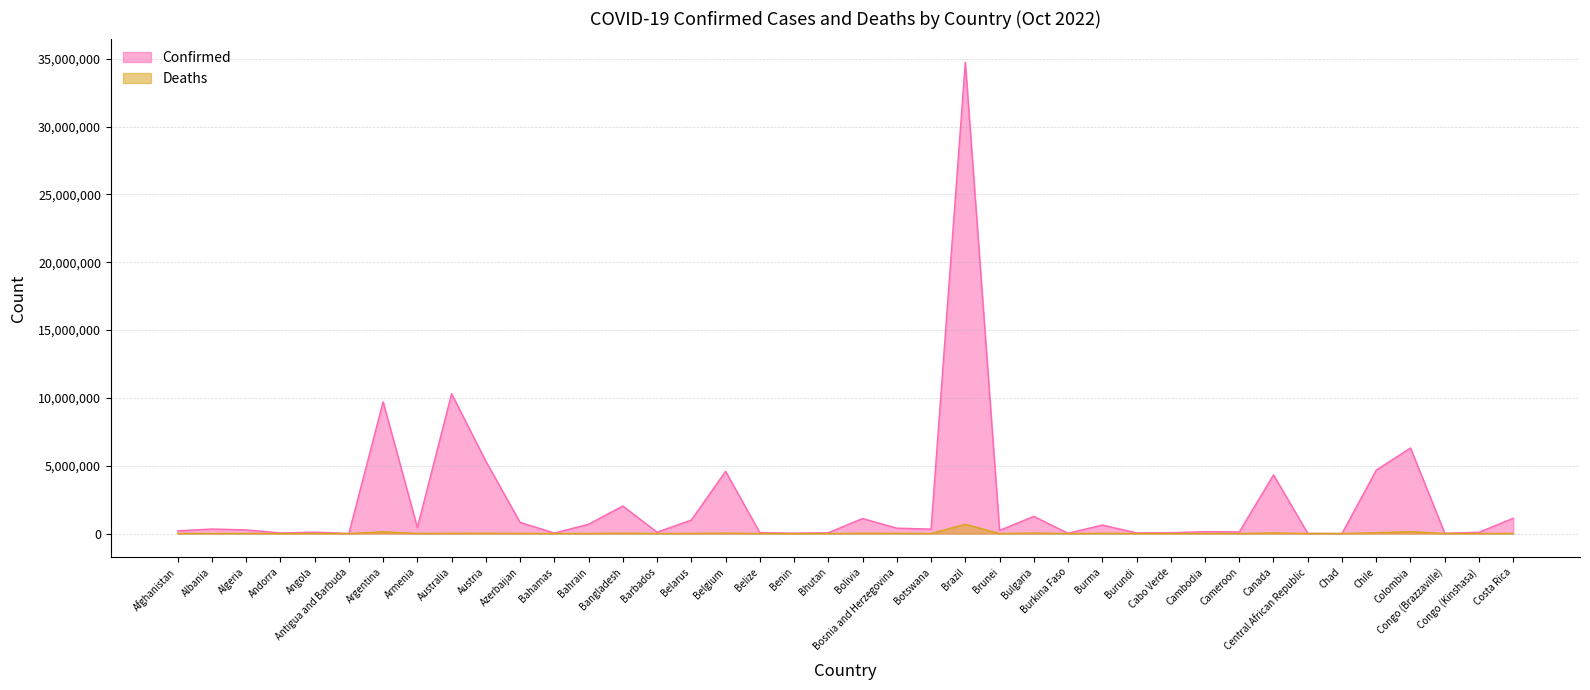

Is the value of Confirmed at Bosnia and Herzegovina greater than the value of Deaths at Algeria?

Yes